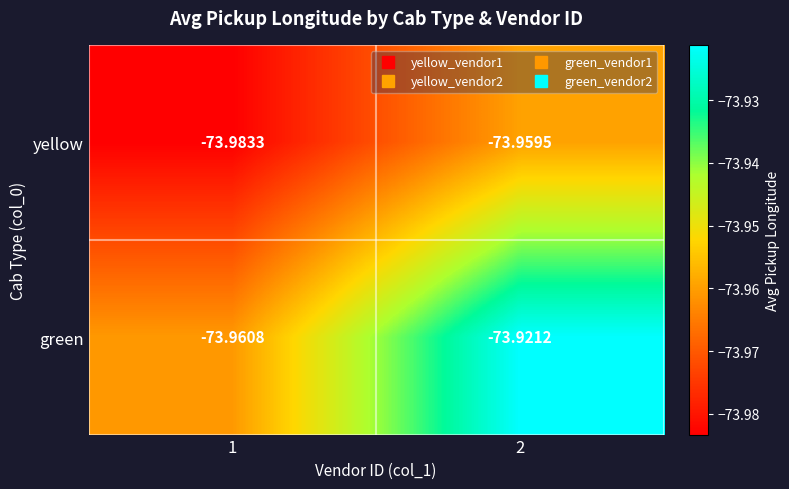

At which category does the chart reach its minimum across all series?

1